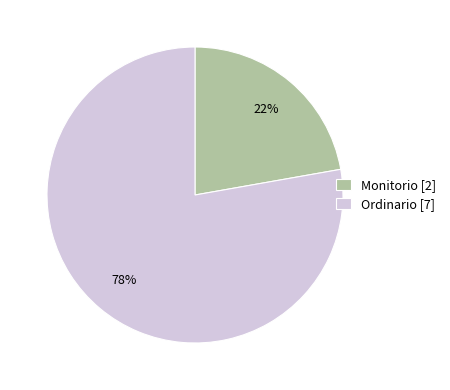

Does Ordinario represent more than half of the total?

Yes